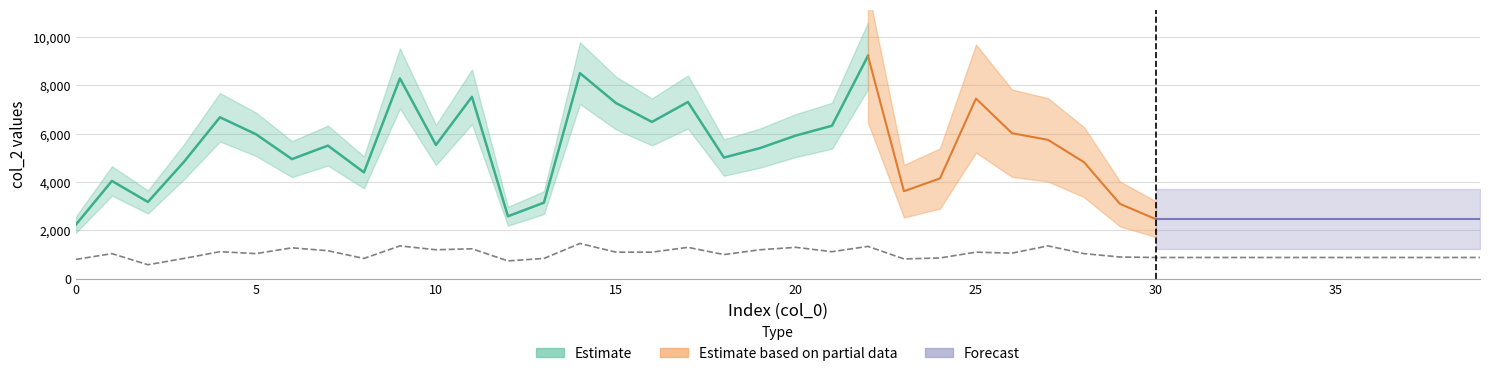

Between 3 and 20, which is larger?

20